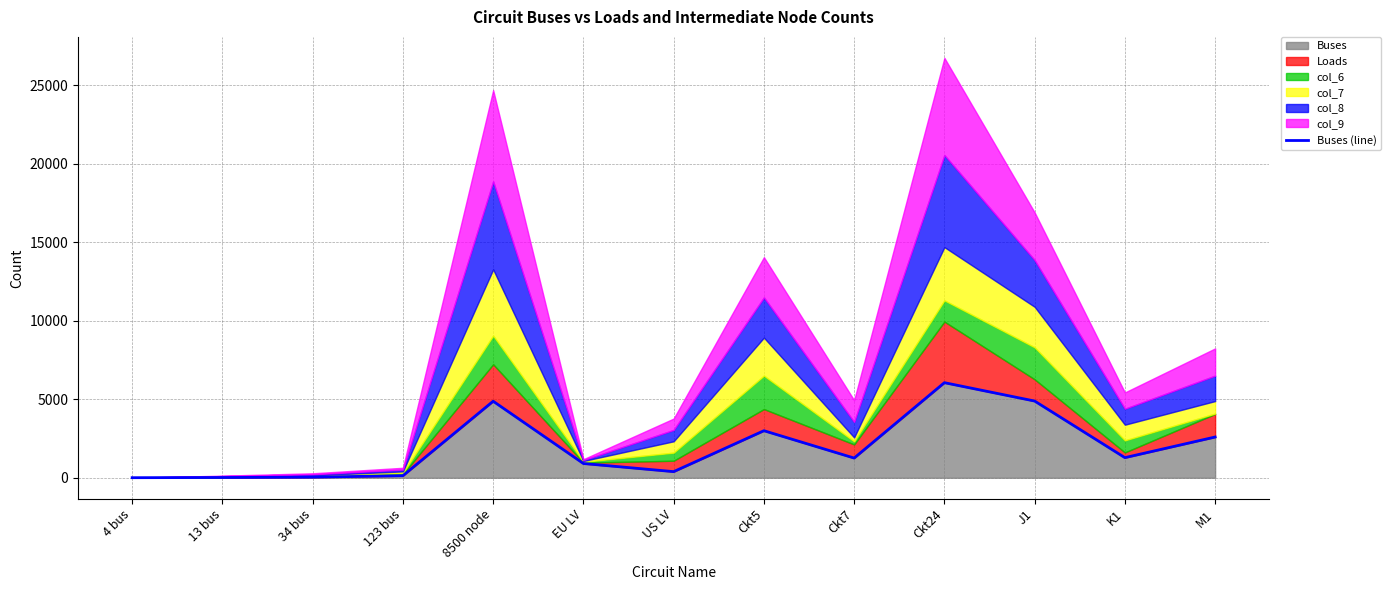

What value does the data have at EU LV?

907